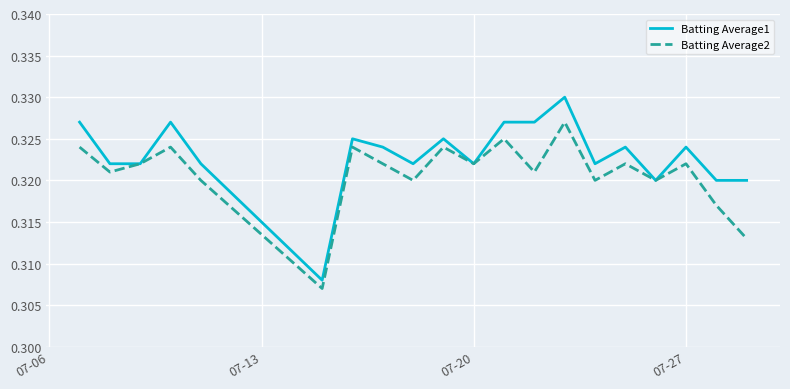

Which series has the widest spread of values?

Batting Average1